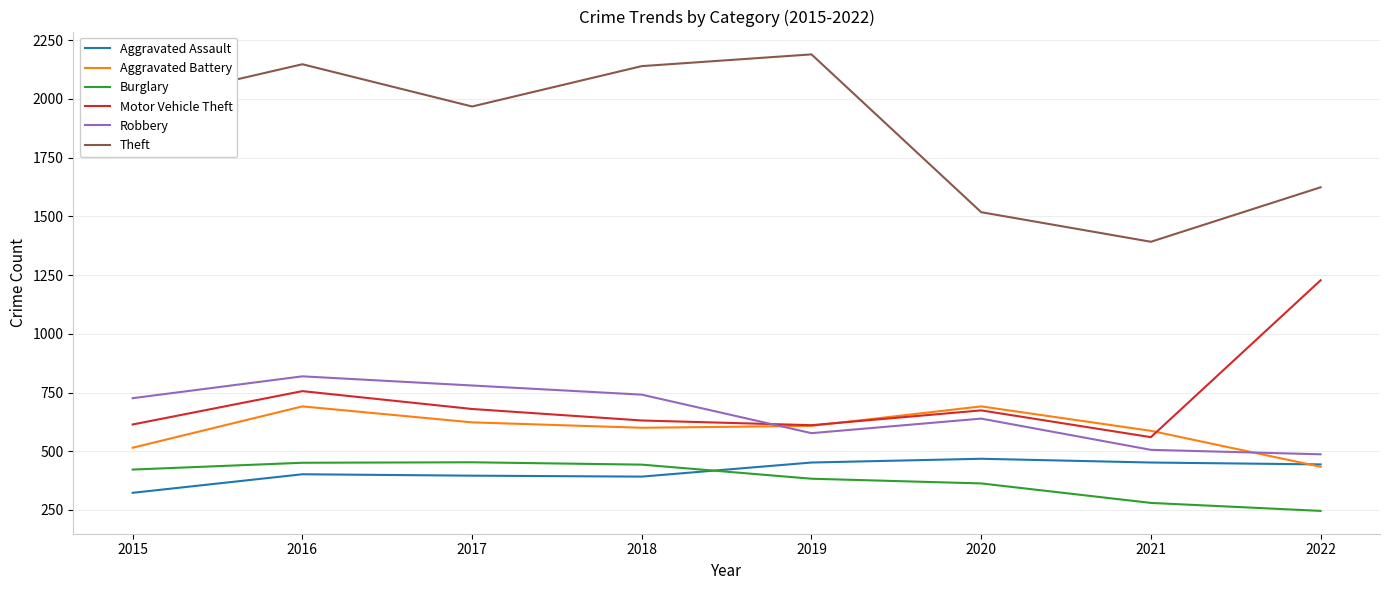

What is the difference between the highest and lowest values at 2019?

1807